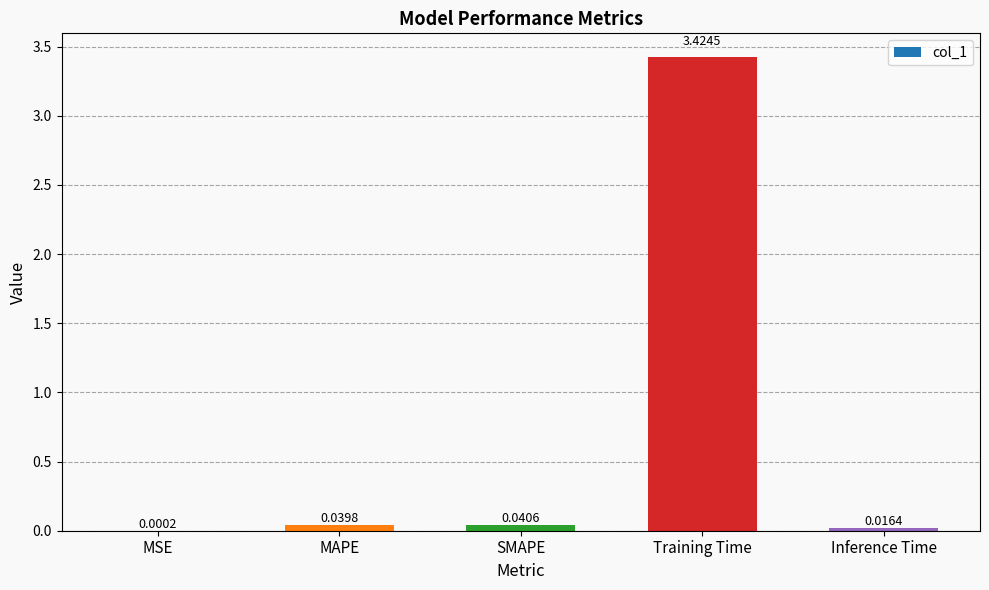

Which has a higher value, MSE or Inference Time?

Inference Time